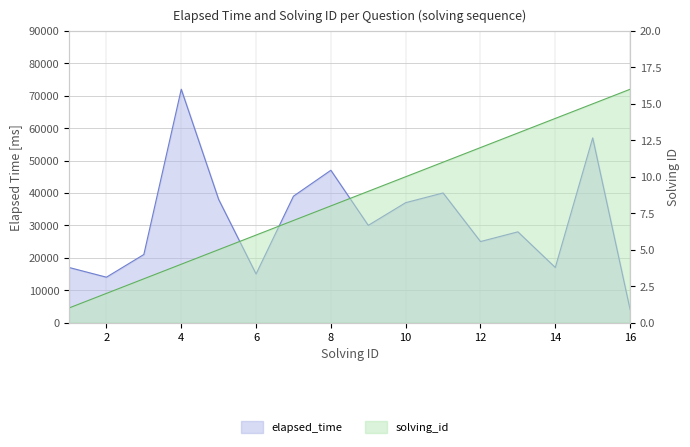

True or false: solving_id has more than 1 interior local peaks.

False